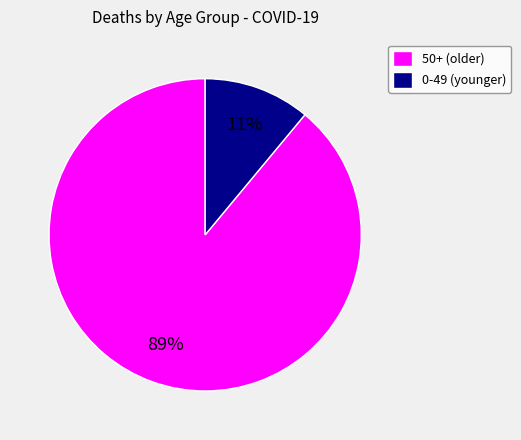

True or false: 0-49 (younger) accounts for 11% of the total.

True